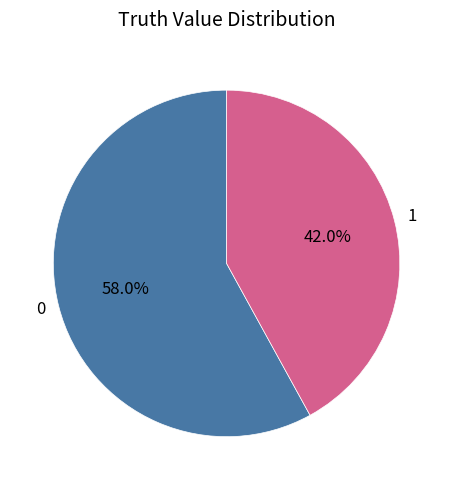

Which slice is the smallest?

1